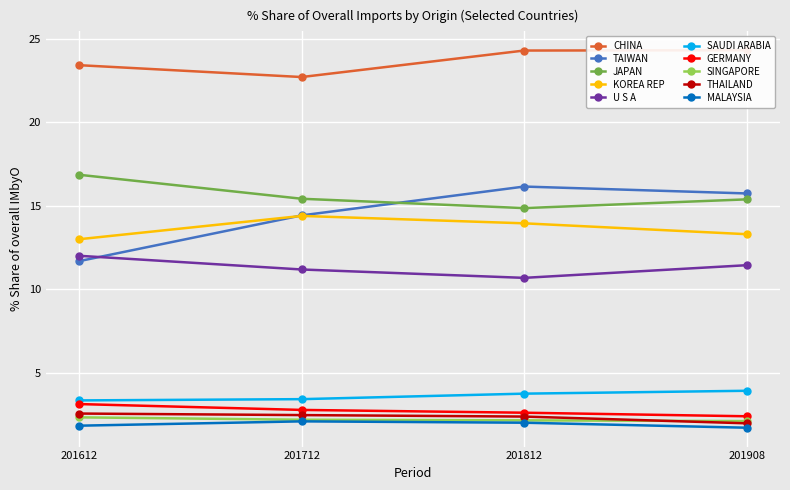

In JAPAN, how many points are lower than both neighbors (excluding endpoints)?

1